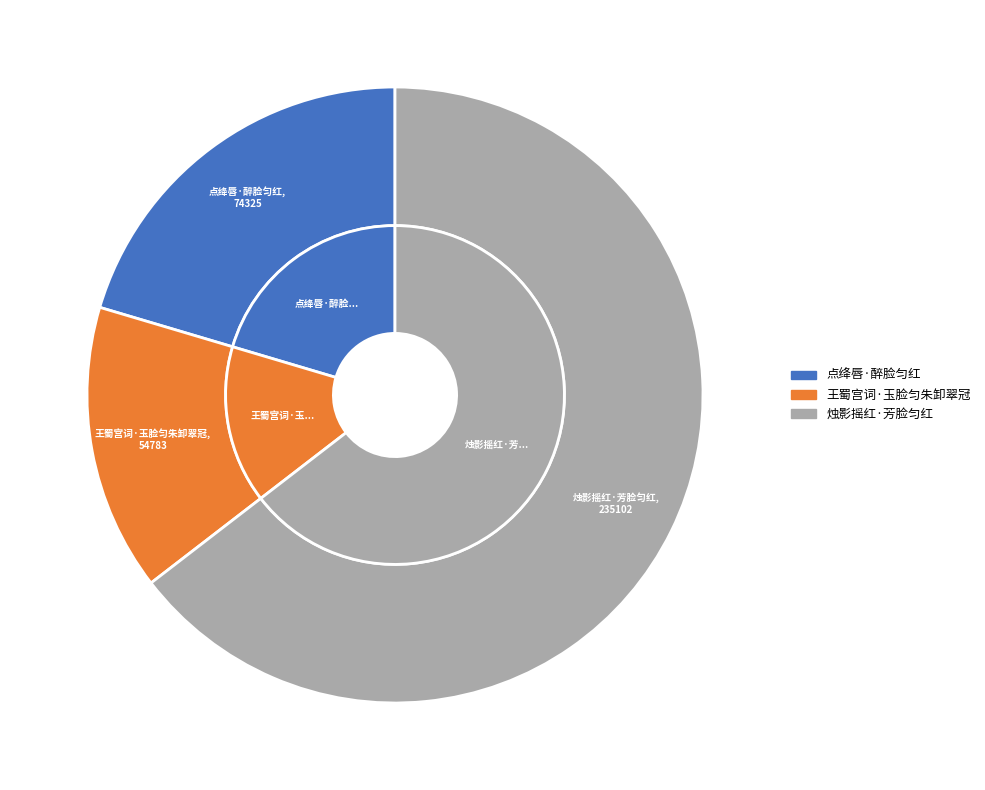

Is there any slice that represents more than half of the pie?

Yes